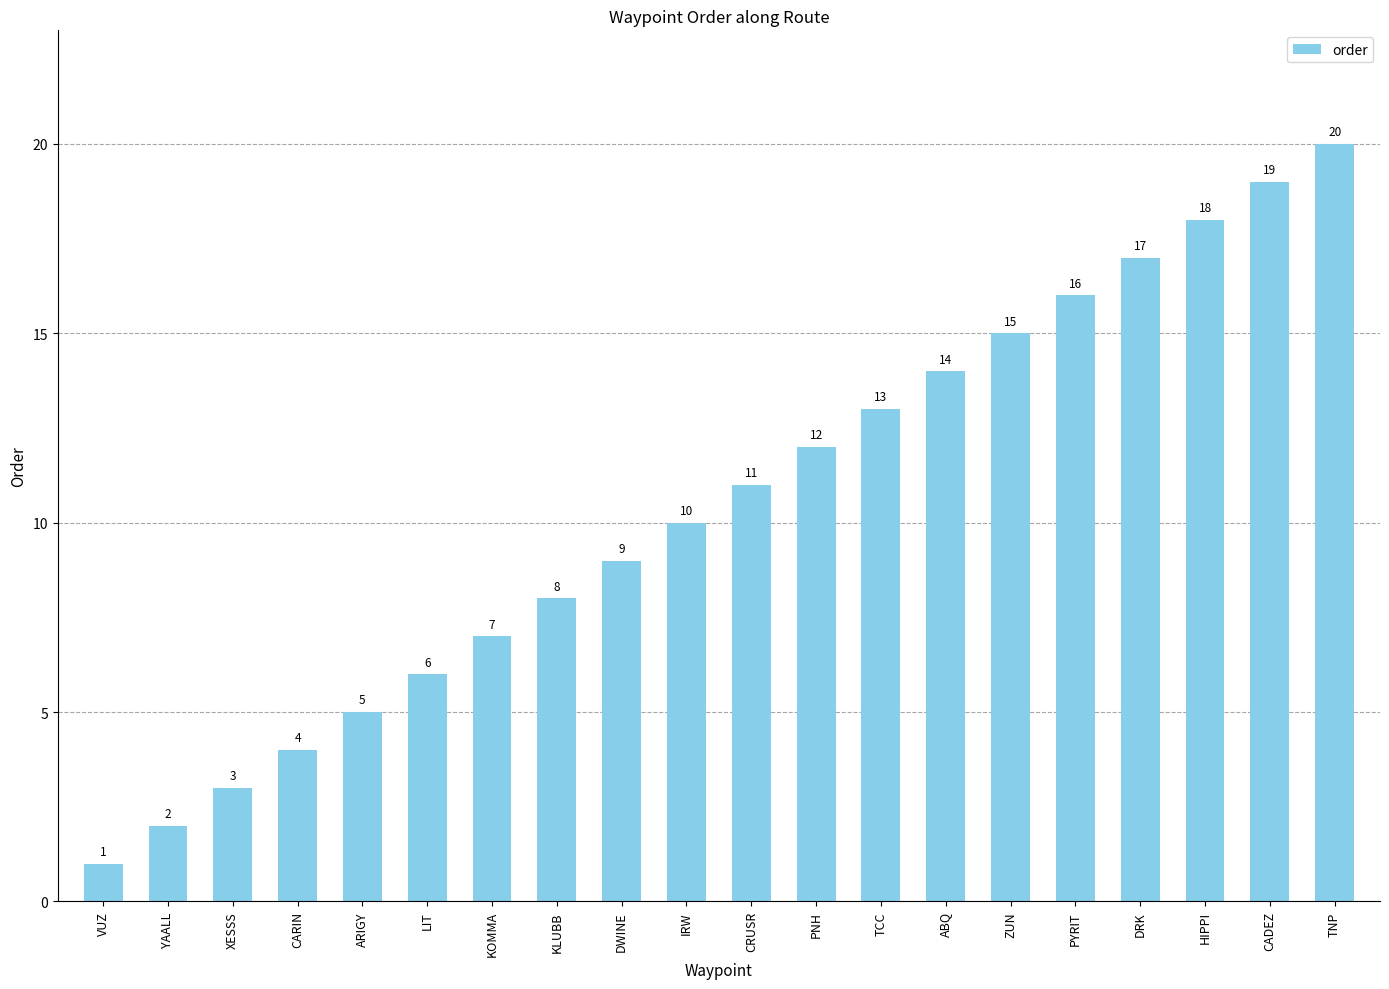

Is it true that the value at YAALL is 2?

True